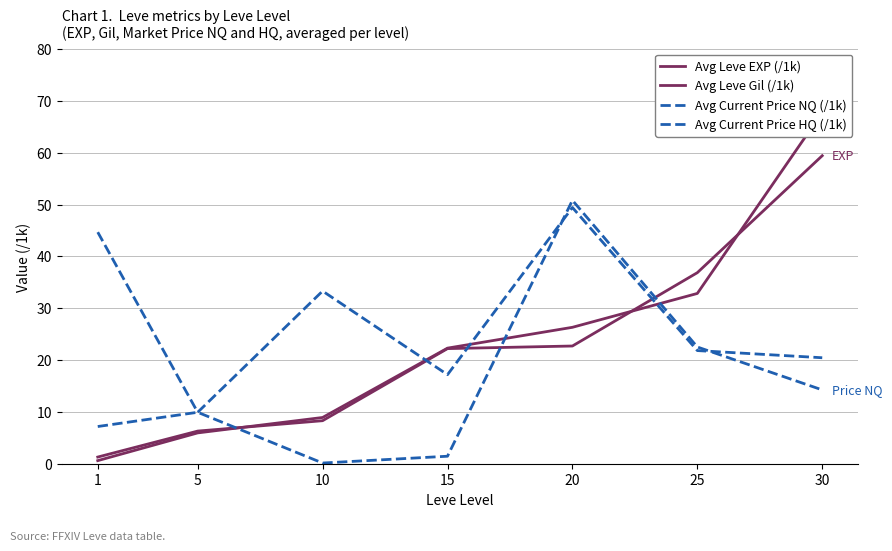

At which category does Avg Current Price HQ (/1k) reach its first local valley?

5